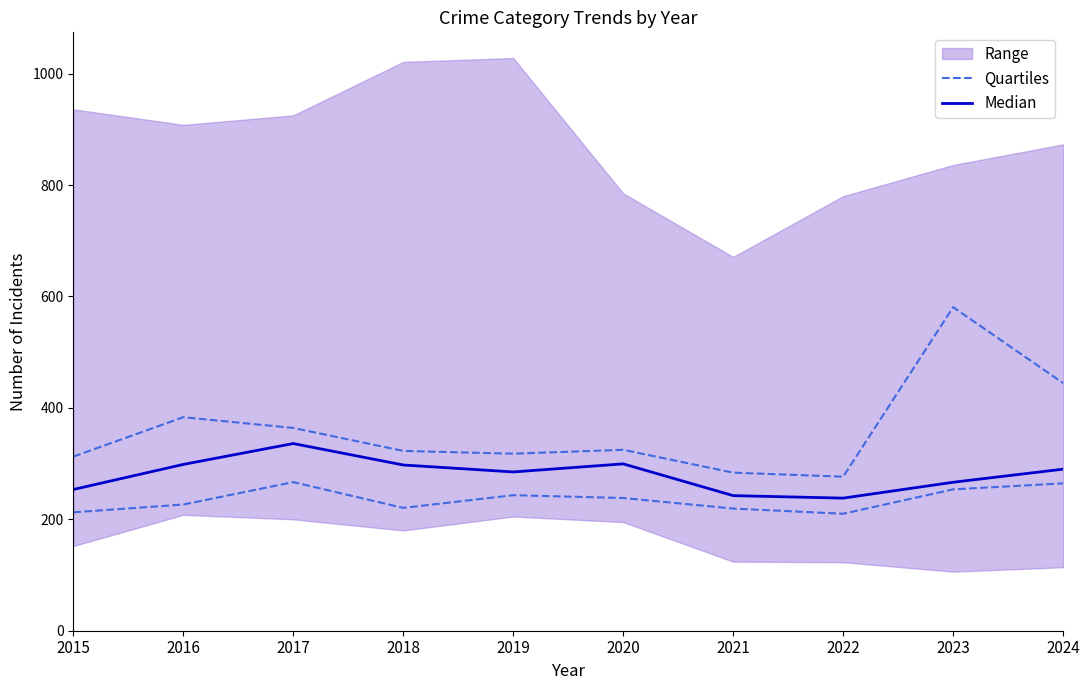

How many values in the Quartiles series exceed 238?

5